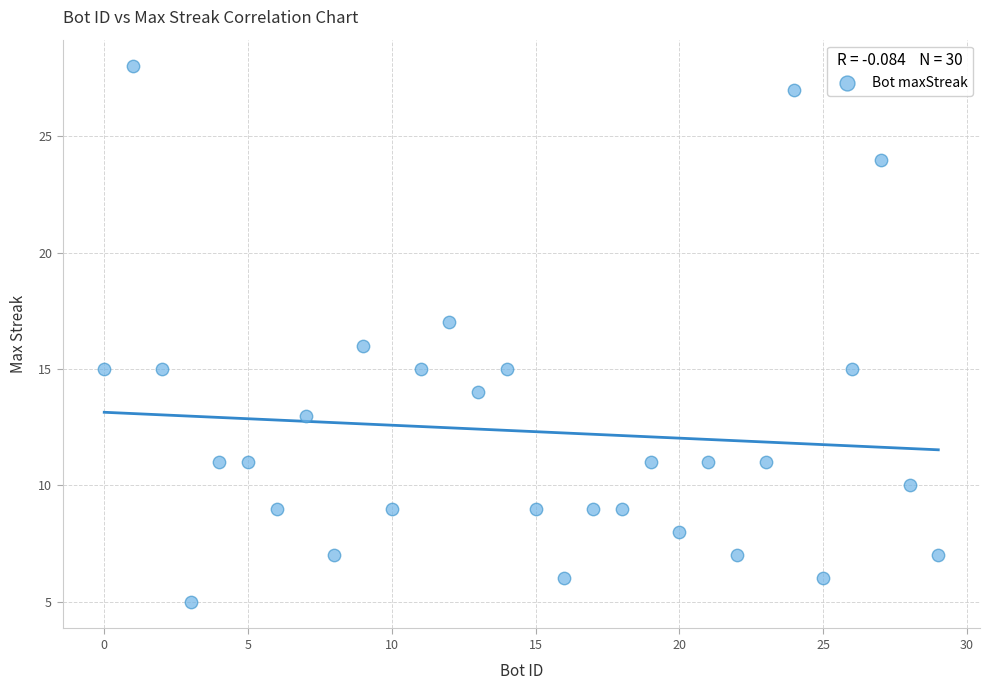

What is the range of Y values (max minus min)?

23